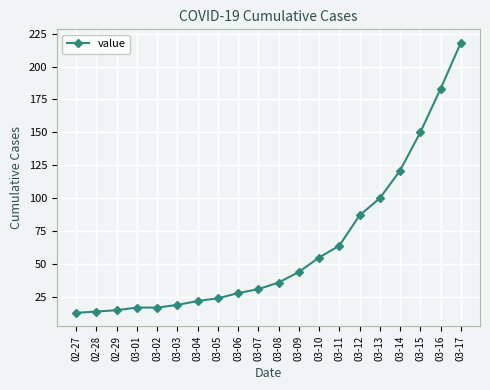

Between 03-17 and 03-12, which is larger?

03-17